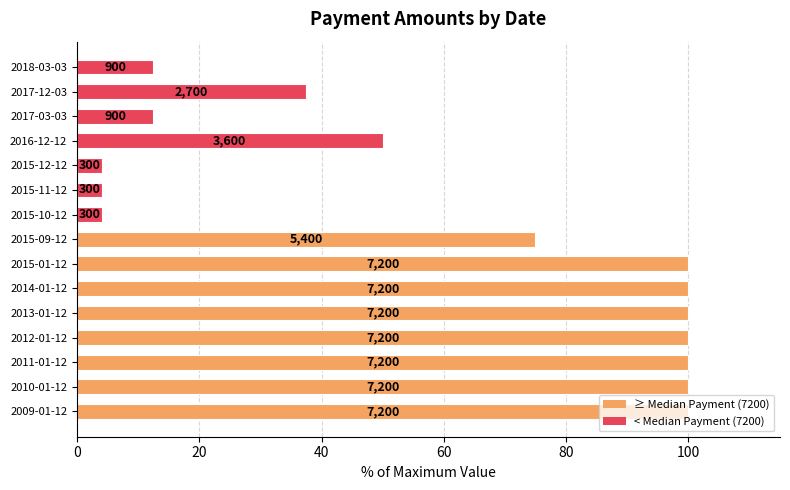

How many bars are there in total?

15